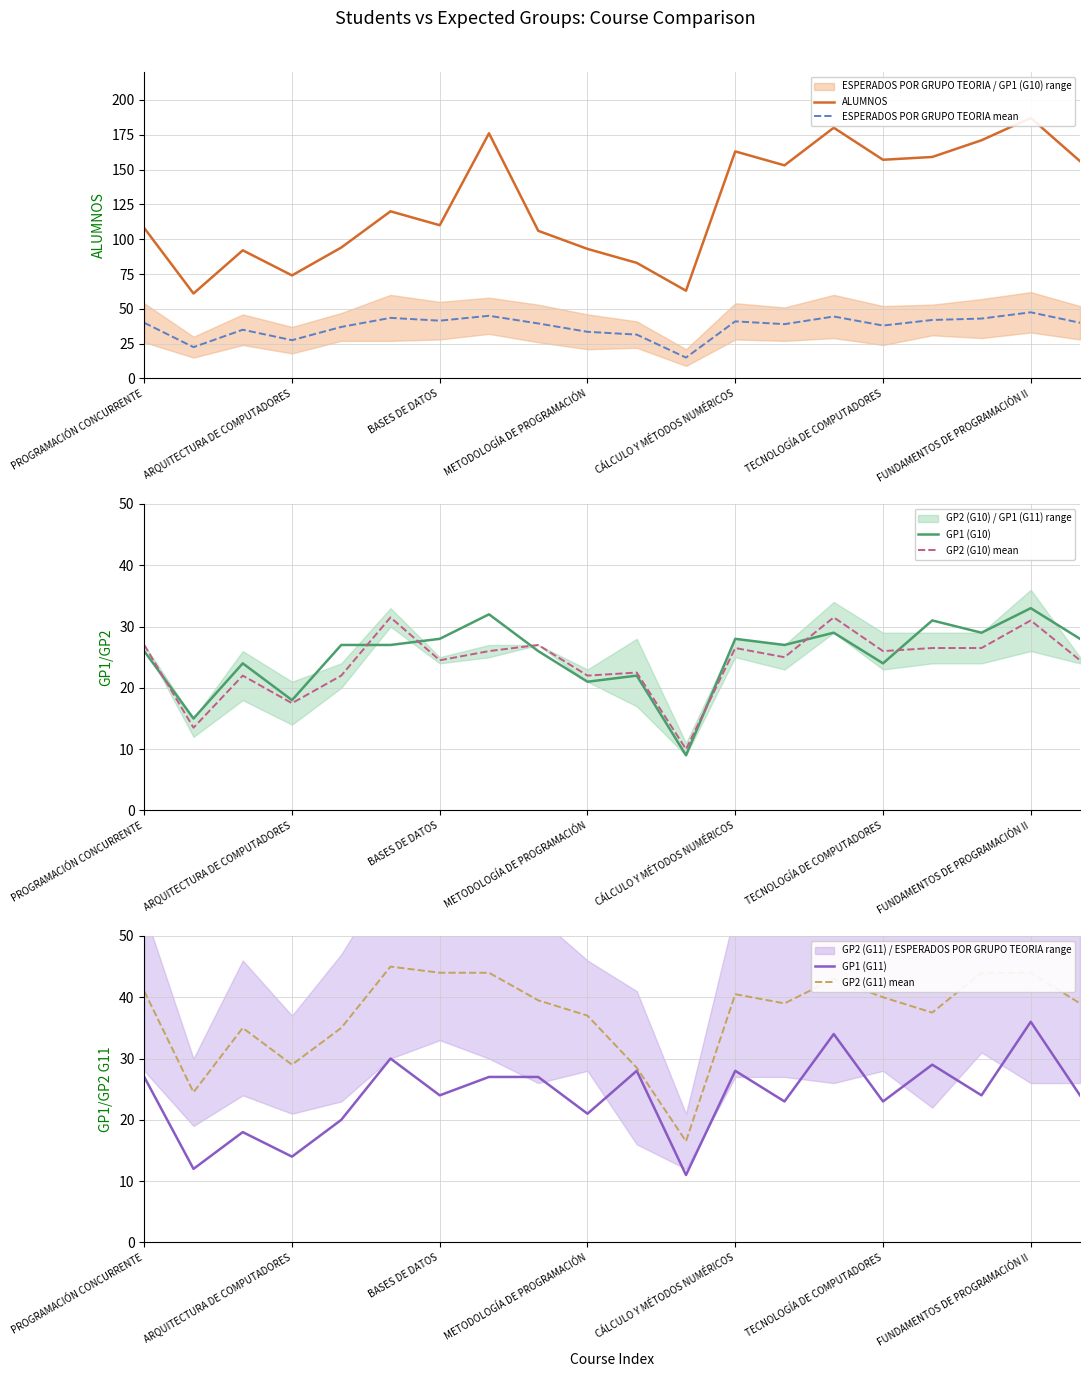

Reading right to left, transcribe all the data shown in this chart.

ALUMNOS: 156.0	187.0	171.0	159.0	157.0	180.0	153.0	163.0	63.0	83.0	93.0	106.0	176.0	110.0	120.0	94.0	74.0	92.0	61.0	108.0
ESPERADOS POR GRUPO TEORIA mean: 40.0	47.5	43.0	42.0	38.0	44.5	39.0	41.0	15.0	31.5	33.5	39.5	45.0	41.5	43.5	37.0	27.5	35.0	22.5	40.0
GP1 (G10): 28.0	33.0	29.0	31.0	24.0	29.0	27.0	28.0	9.0	22.0	21.0	26.0	32.0	28.0	27.0	27.0	18.0	24.0	15.0	26.0
GP2 (G10) mean: 24.5	31.0	26.5	26.5	26.0	31.5	25.0	26.5	10.0	22.5	22.0	27.0	26.0	24.5	31.5	22.0	17.5	22.0	13.5	27.0
GP1 (G11): 24.0	36.0	24.0	29.0	23.0	34.0	23.0	28.0	11.0	28.0	21.0	27.0	27.0	24.0	30.0	20.0	14.0	18.0	12.0	27.0
GP2 (G11) mean: 39.0	44.0	44.0	37.5	40.0	43.0	39.0	40.5	16.5	28.5	37.0	39.5	44.0	44.0	45.0	35.0	29.0	35.0	24.5	41.0